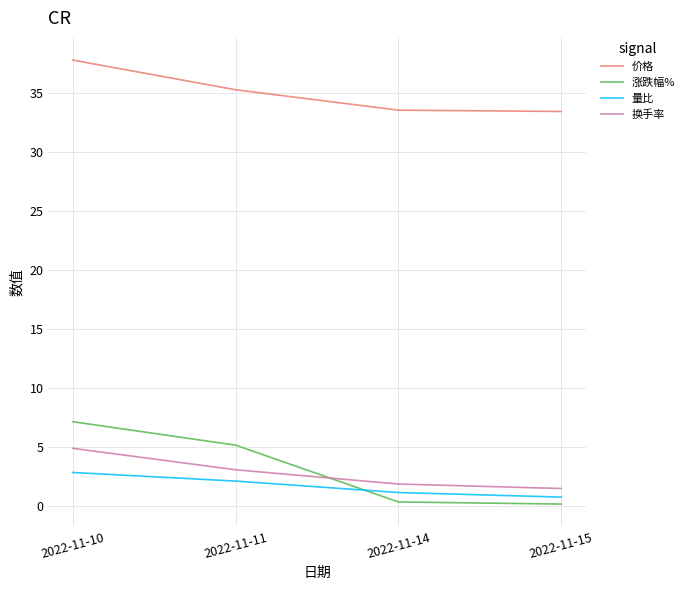

At which category is the sum across all series the highest?

2022-11-10